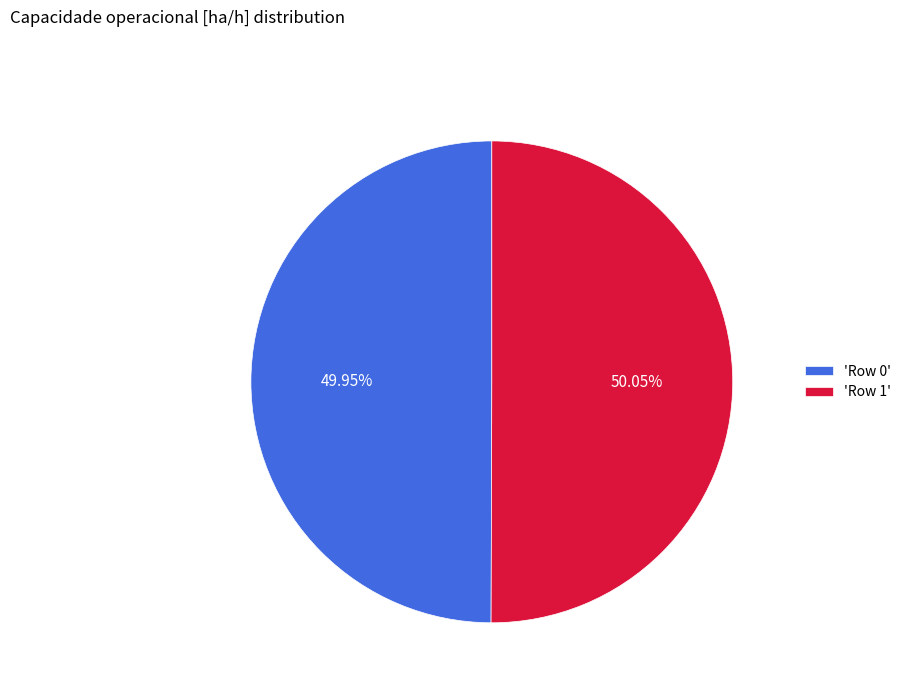

Is the sum of 'Row 0' and 'Row 1' greater than half?

Yes